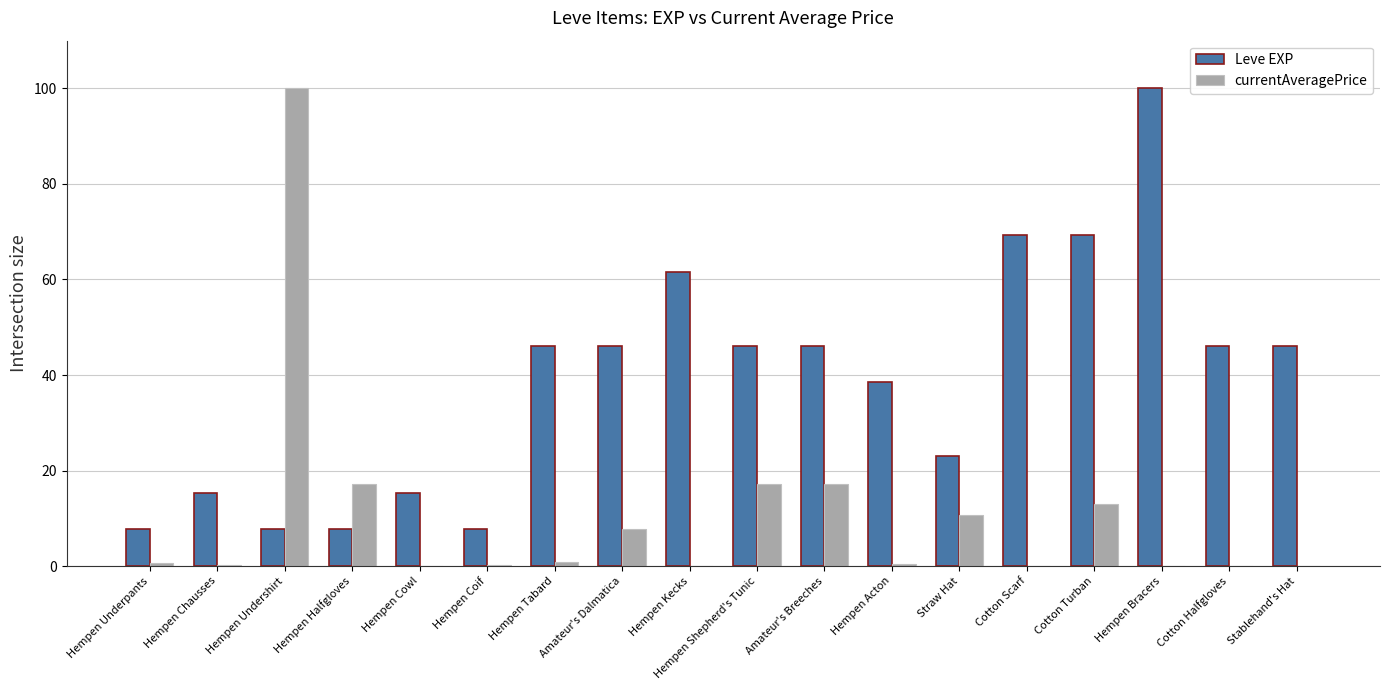

What are all the series names shown in the legend?

Leve EXP, currentAveragePrice